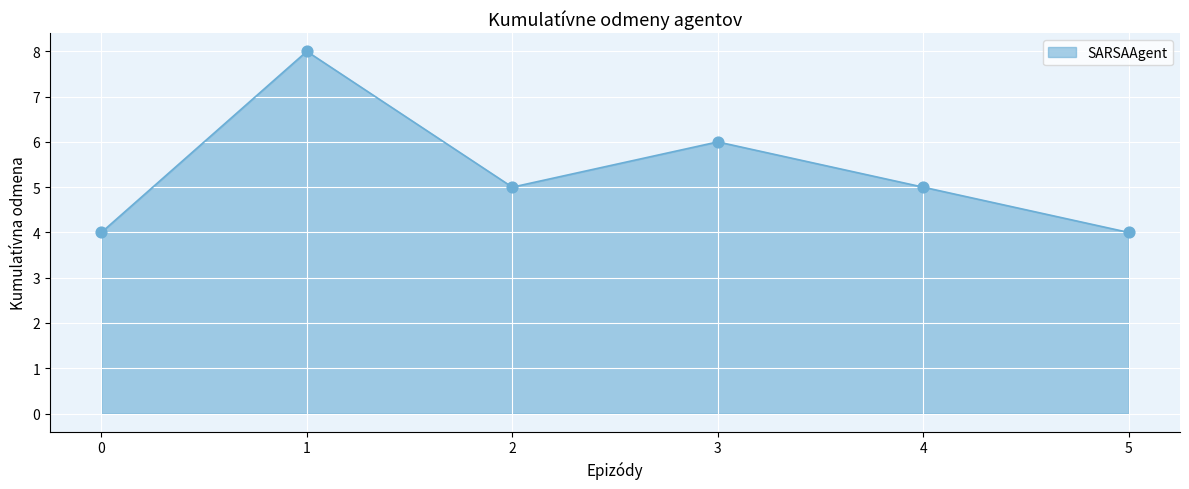

Between 3 and 1, which is larger?

1